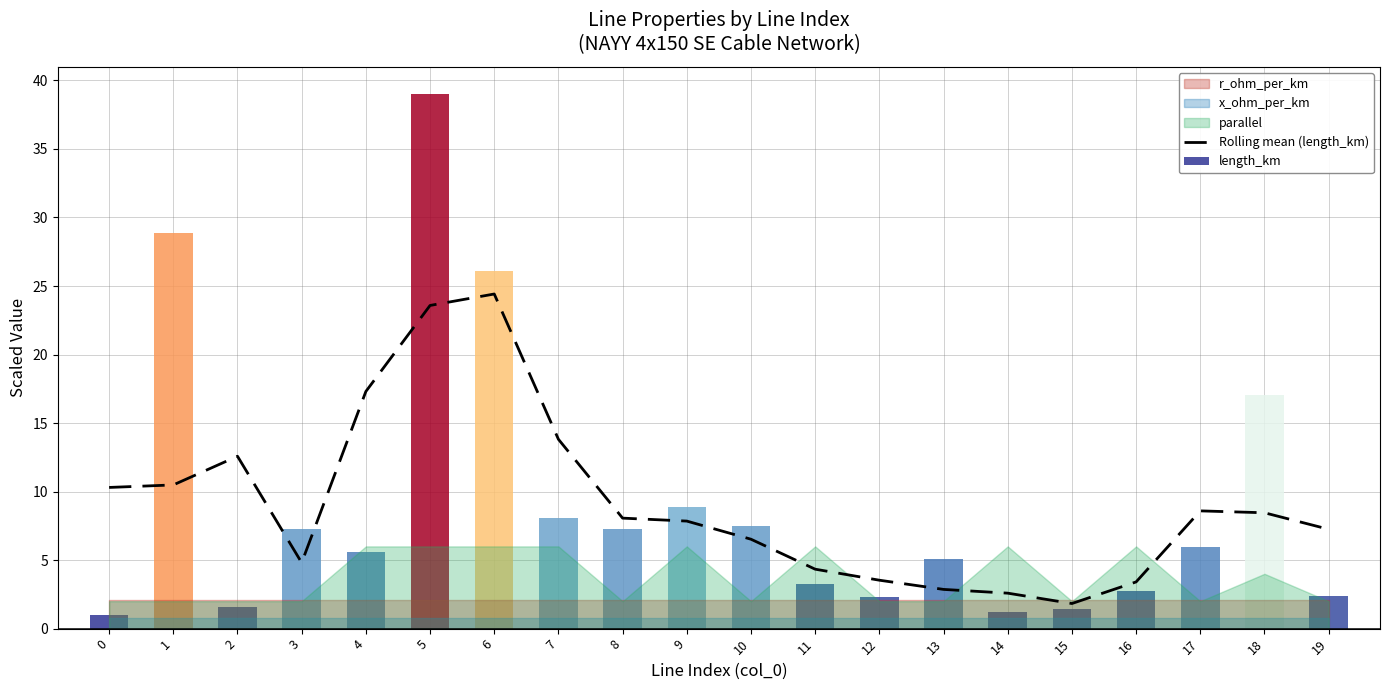

Is it true that Rolling mean (length_km) equals 18.5 at 0?

False